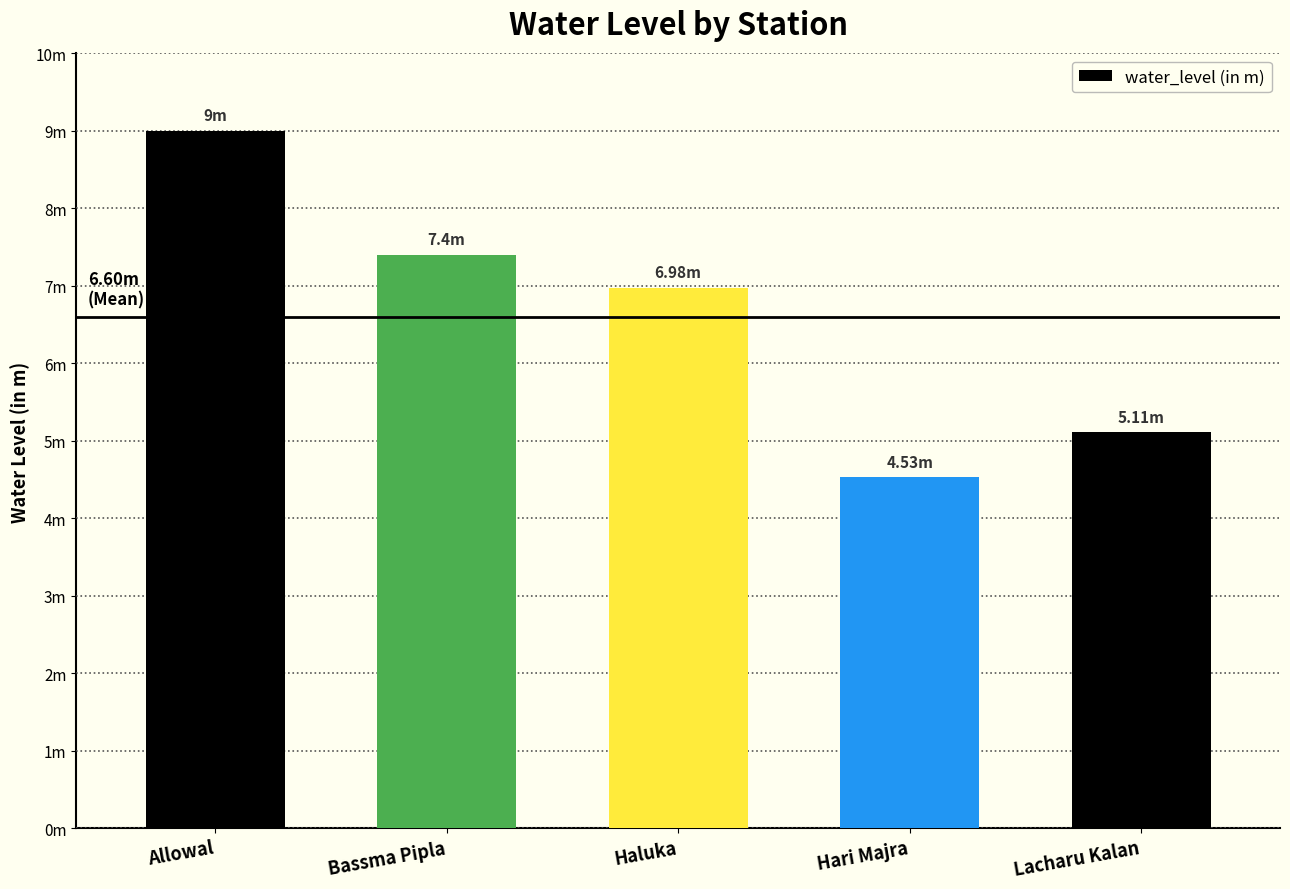

Does the chart contain any negative values?

No